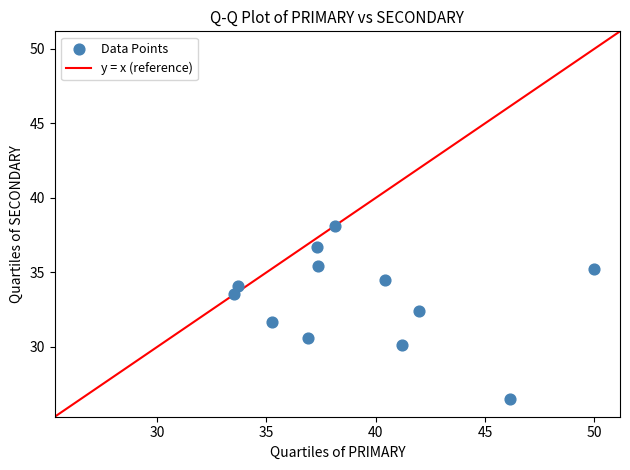

What is the range of Y values (max minus min)?

11.6